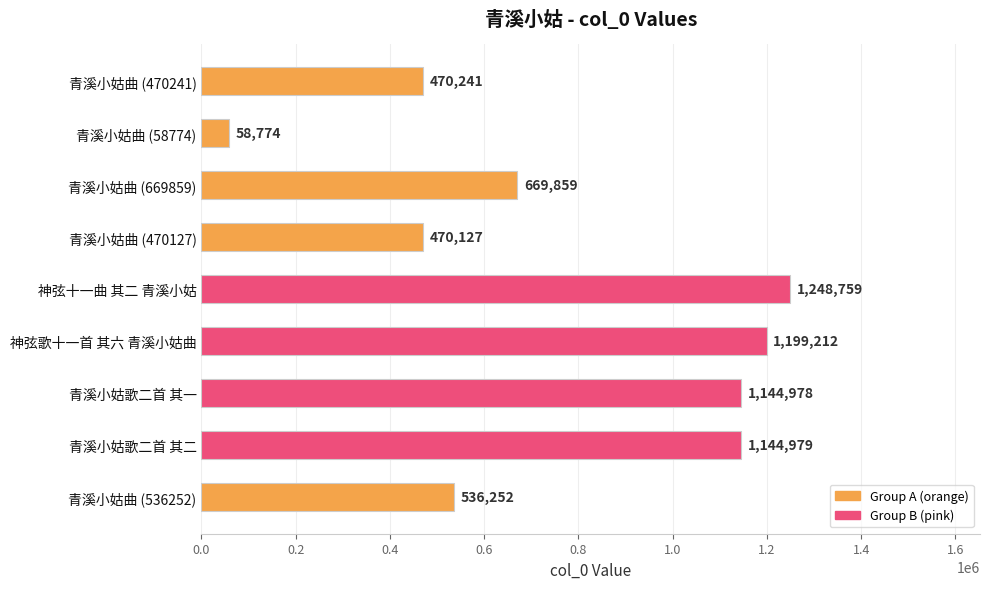

Where is the data nearest to the value 653766?

青溪小姑曲 (669859)